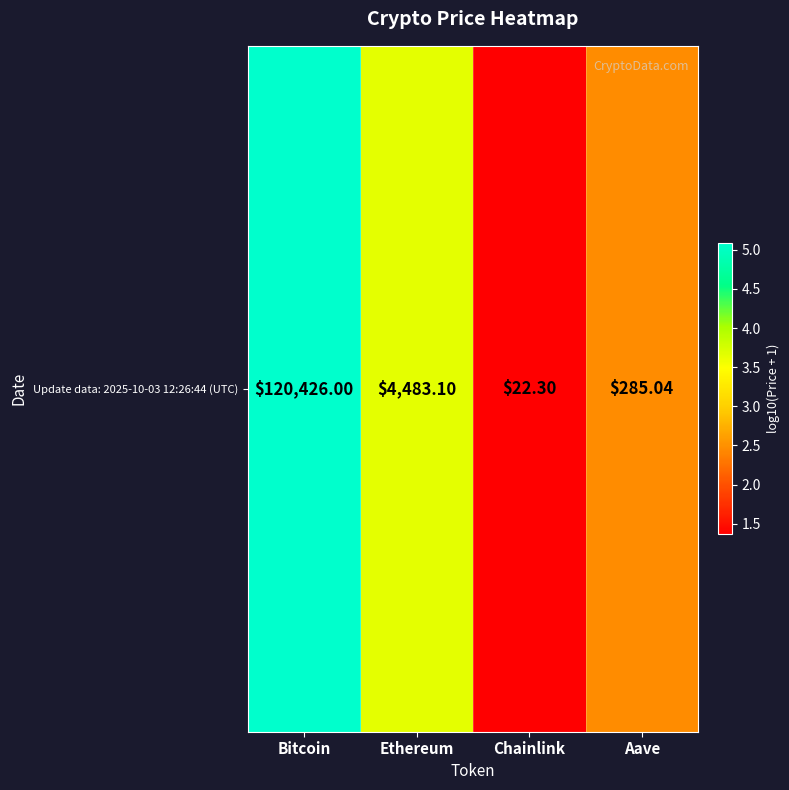

True or false: the data shows 1.4 at Chainlink.

True